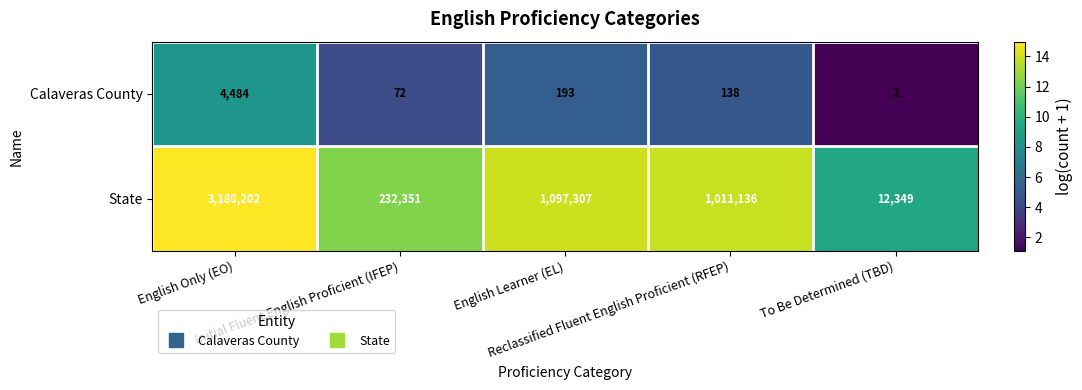

What is the difference between the second highest and second lowest values in the State series?

864956